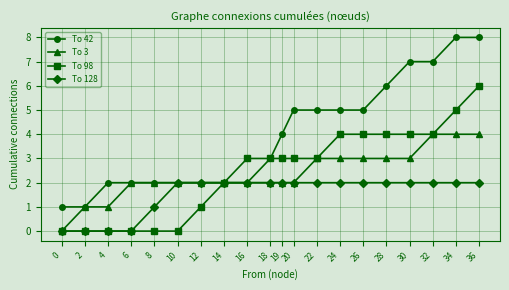

Reading left to right, transcribe all the data shown in this chart.

To 42: 0=1	2=1	4=2	6=2	8=2	10=2	12=2	14=2	16=2	18=3	19=4	20=5	22=5	24=5	26=5	28=6	30=7	32=7	34=8	36=8
To 3: 0=0	2=1	4=1	6=2	8=2	10=2	12=2	14=2	16=2	18=2	19=2	20=2	22=3	24=3	26=3	28=3	30=3	32=4	34=4	36=4
To 98: 0=0	2=0	4=0	6=0	8=0	10=0	12=1	14=2	16=3	18=3	19=3	20=3	22=3	24=4	26=4	28=4	30=4	32=4	34=5	36=6
To 128: 0=0	2=0	4=0	6=0	8=1	10=2	12=2	14=2	16=2	18=2	19=2	20=2	22=2	24=2	26=2	28=2	30=2	32=2	34=2	36=2